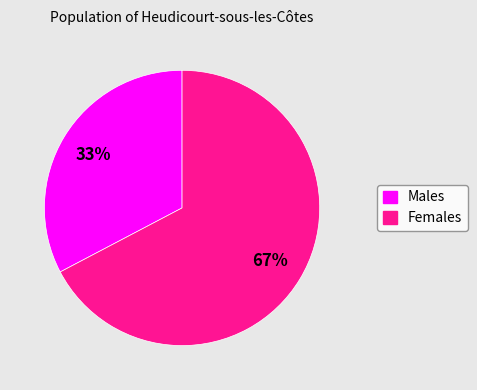

Does any single category account for the majority?

Yes